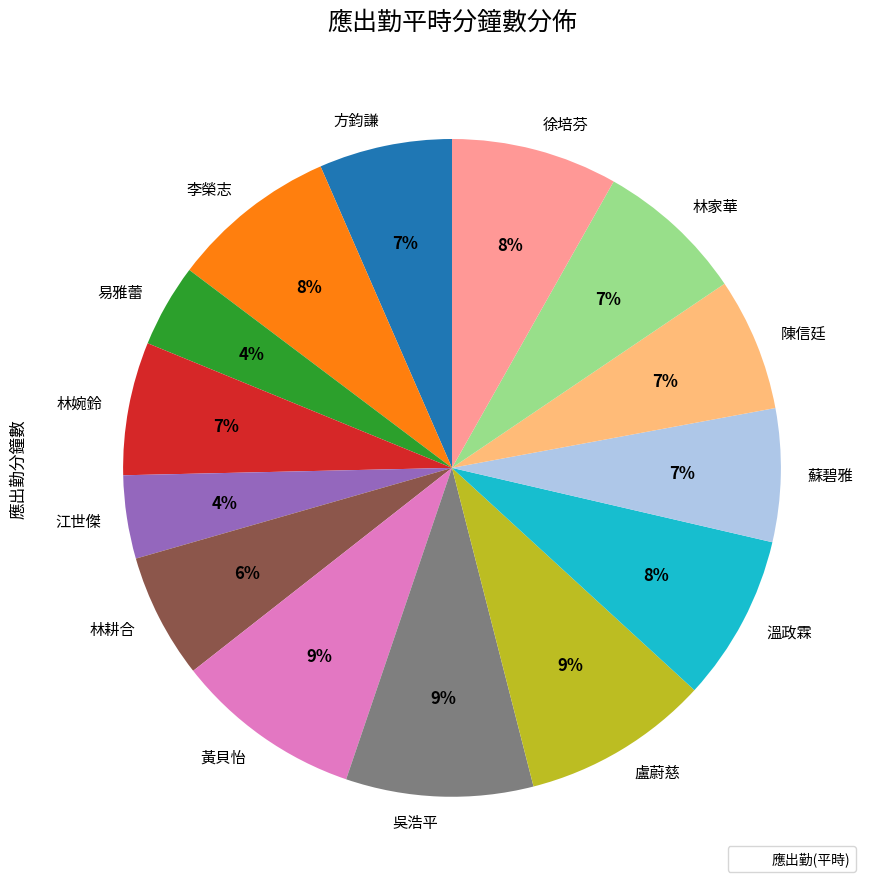

Approximately how many times larger is the value at 徐培芬 compared to 李榮志?

1.0